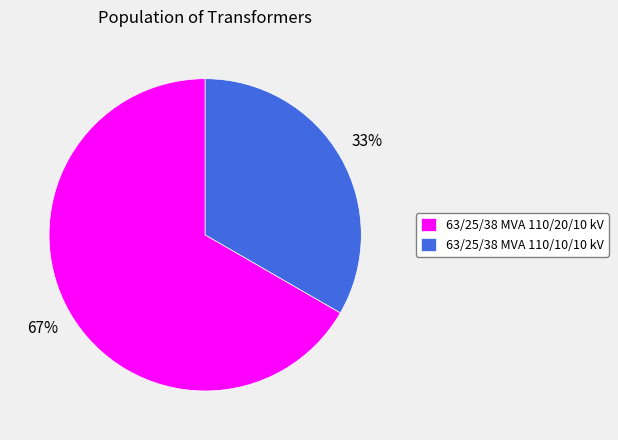

Which has a higher value, 63/25/38 MVA 110/20/10 kV or 63/25/38 MVA 110/10/10 kV?

63/25/38 MVA 110/20/10 kV